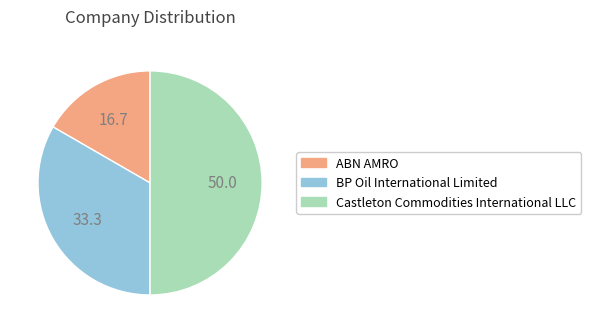

Is the sum of BP Oil International Limited and Castleton Commodities International LLC greater than half?

Yes